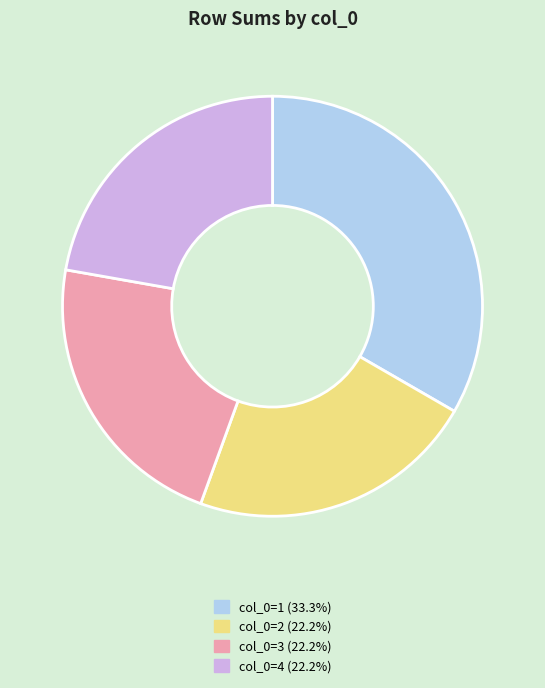

Does any single category account for the majority?

No